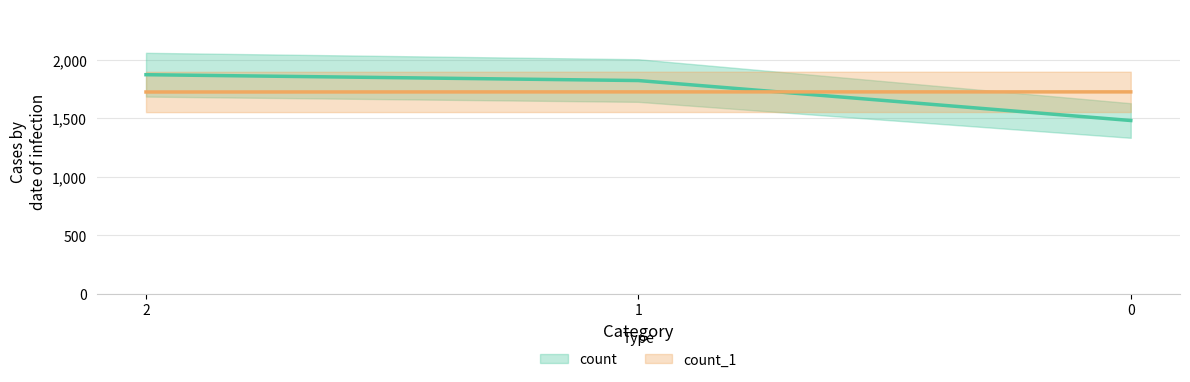

What is the difference between the highest and lowest values at 2?

148